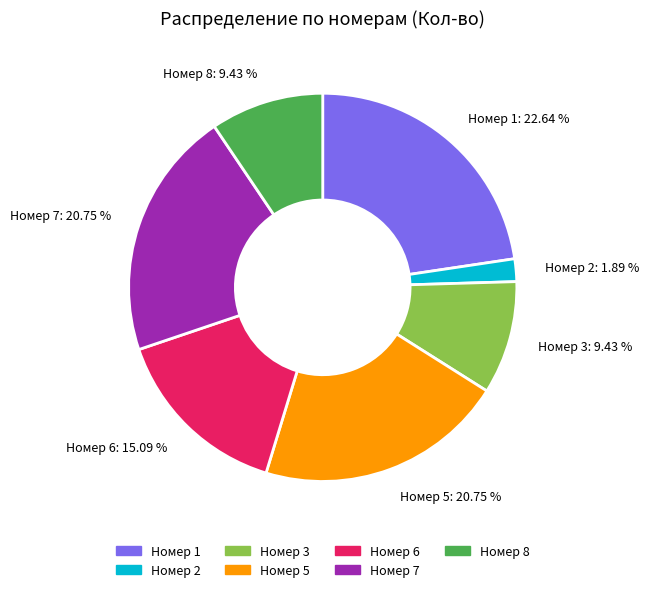

What is the smallest slice in the pie chart?

Номер 2: 1.89 %